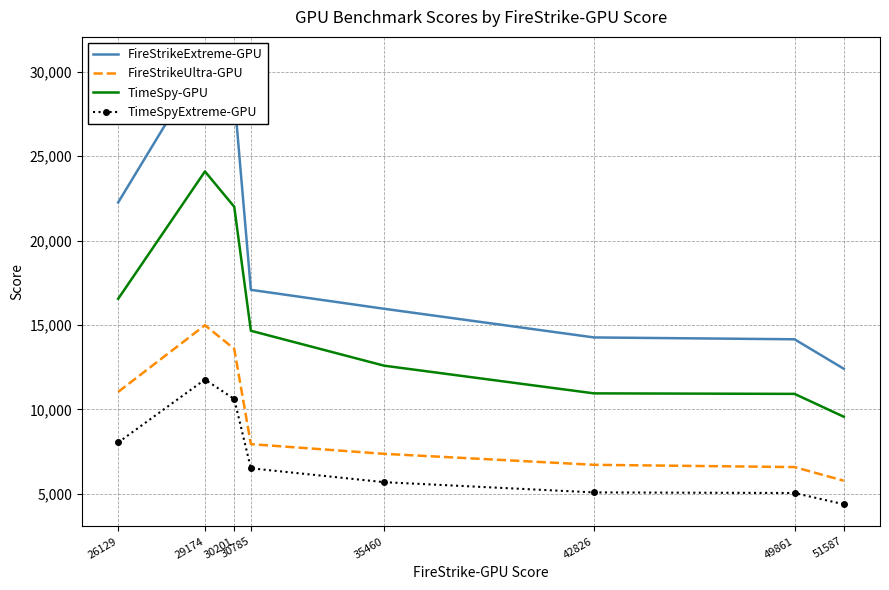

Reading left to right, what are all the values shown in this chart?

FireStrikeExtreme-GPU: 22255	30742	28562	17081	15959	14261	14152	12408
FireStrikeUltra-GPU: 11036	14984	13587	7943	7369	6718	6584	5777
TimeSpy-GPU: 16549	24092	21999	14657	12589	10949	10919	9567
TimeSpyExtreme-GPU: 8041	11769	10614	6513	5690	5084	5048	4383